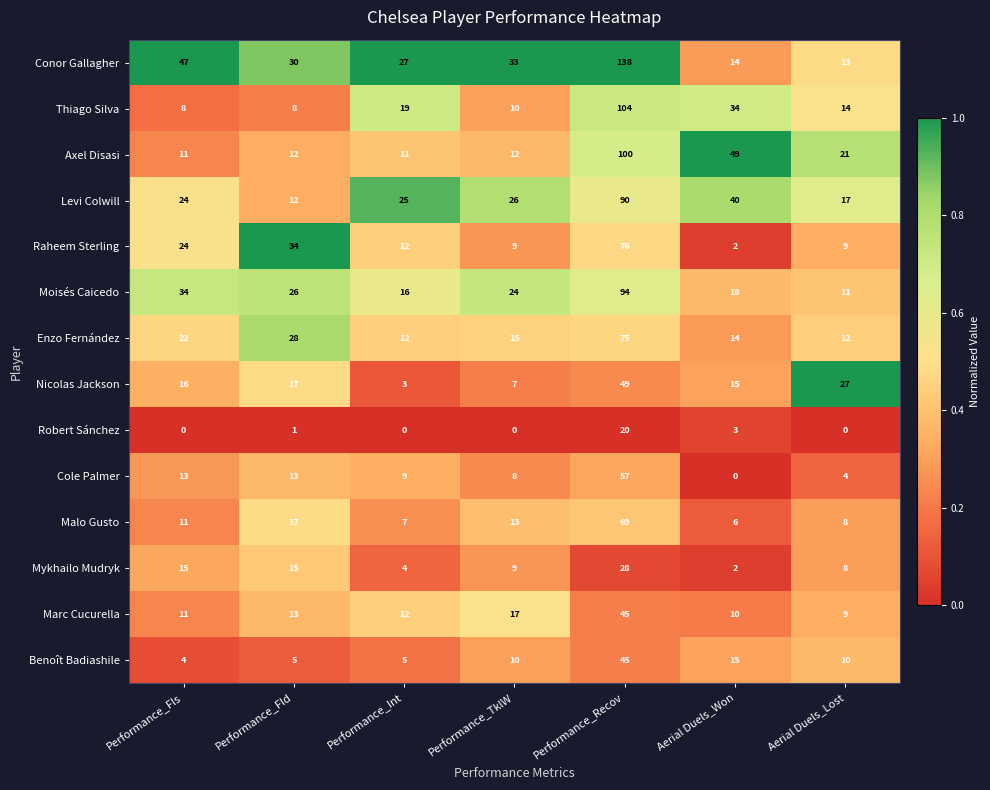

The value of Mykhailo Mudryk at Performance_Recov is 28. True or false?

True